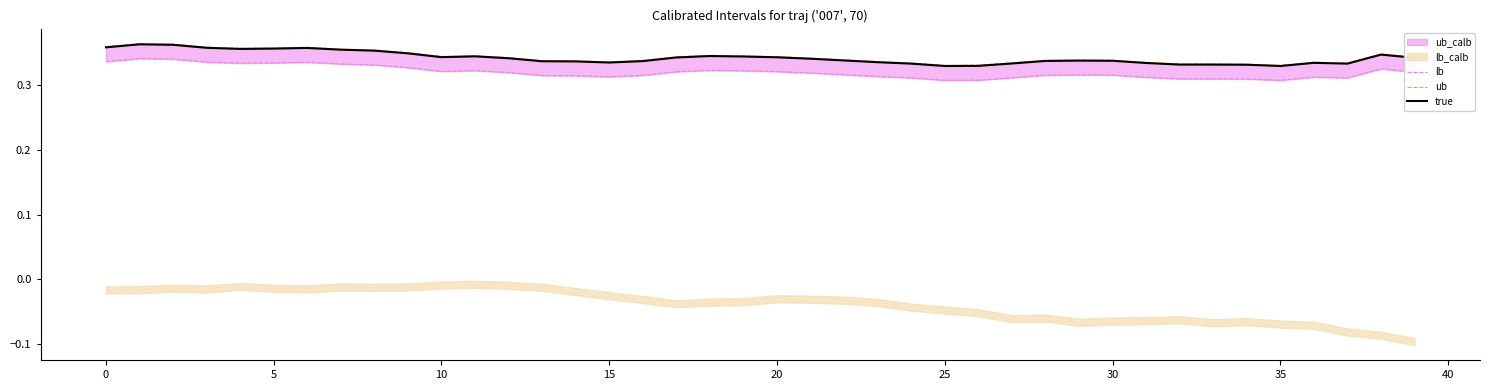

Which series has the largest total across all categories?

ub